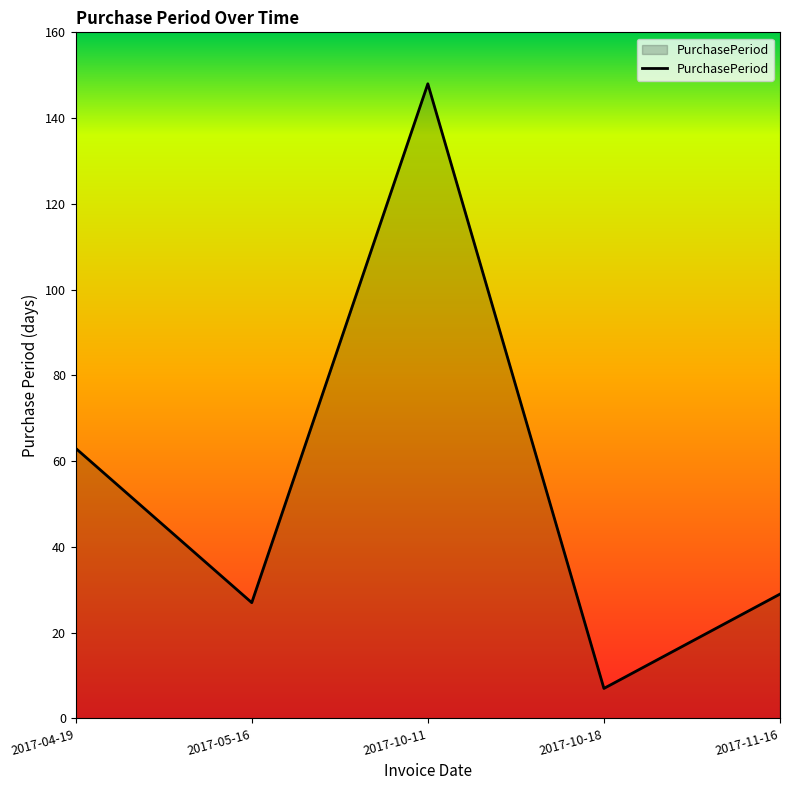

The chart shows a value of 18 at 2017-05-16. True or false?

False